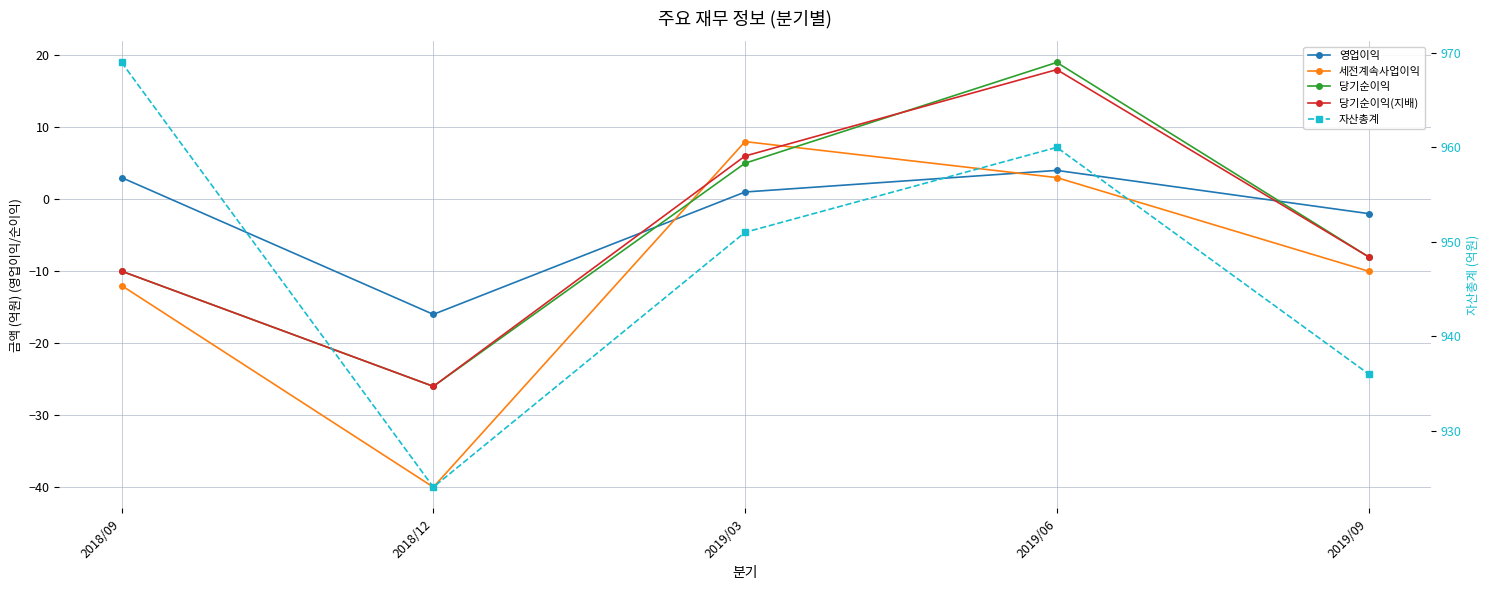

Which label corresponds to the smallest value in the chart?

2018/12